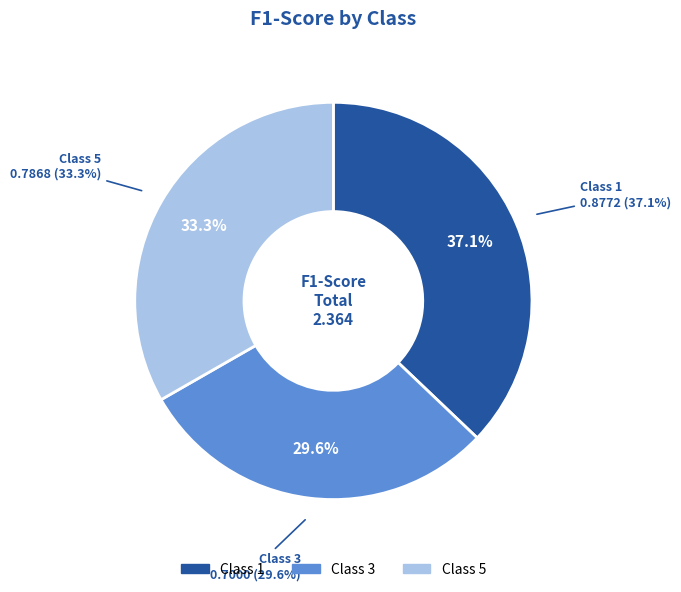

What is the smallest slice in the pie chart?

3